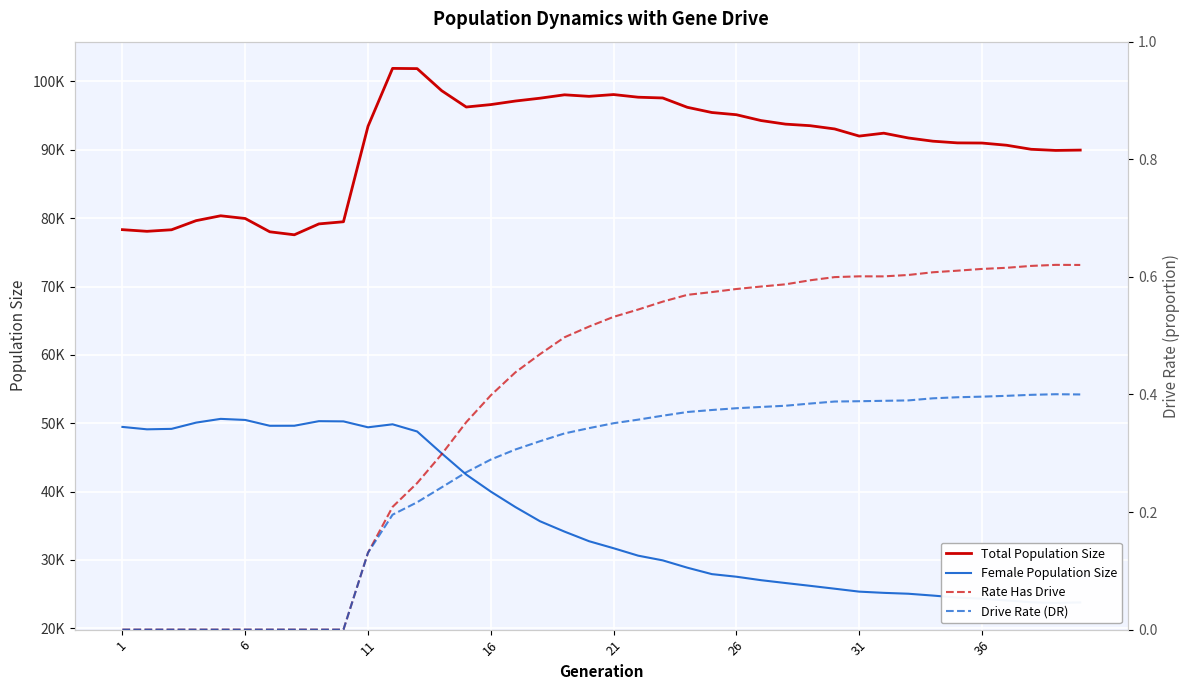

How many positive values does the Drive Rate (DR) series have?

30